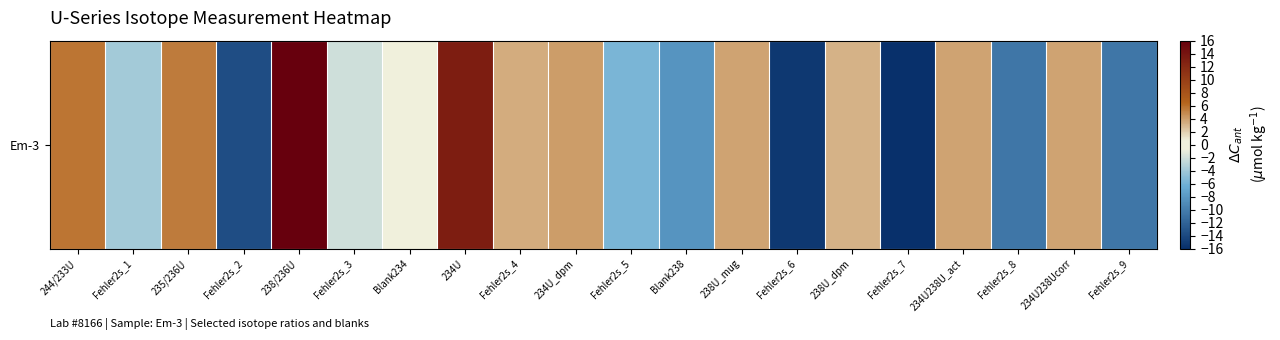

How many values are below zero?

9